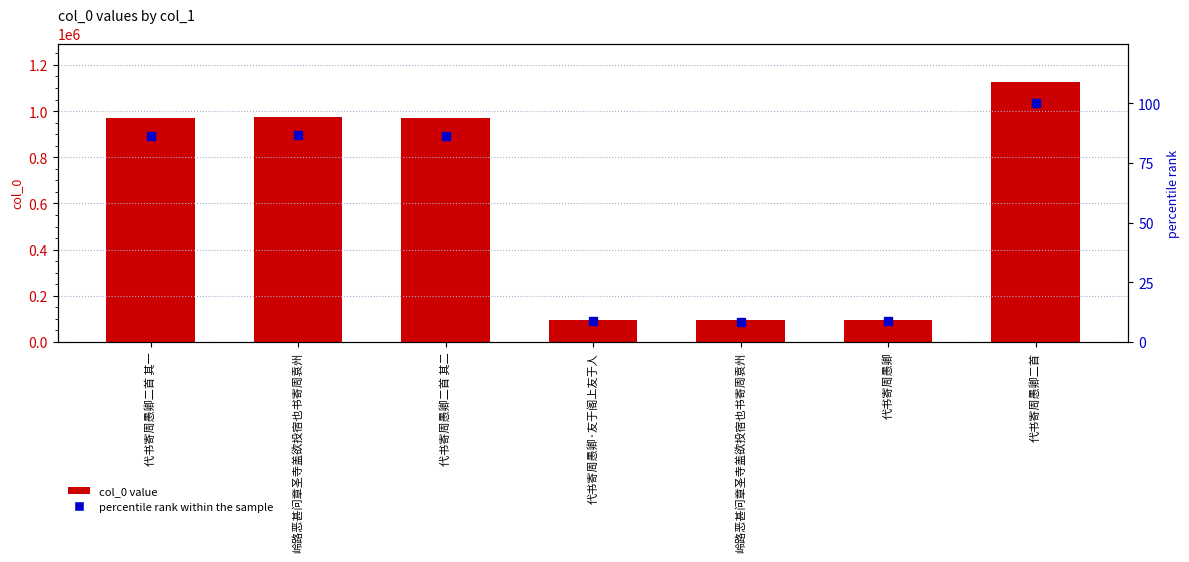

The col_0 value series shows 971104.0 at 代书寄周愚卿二首 其一. True or false?

True